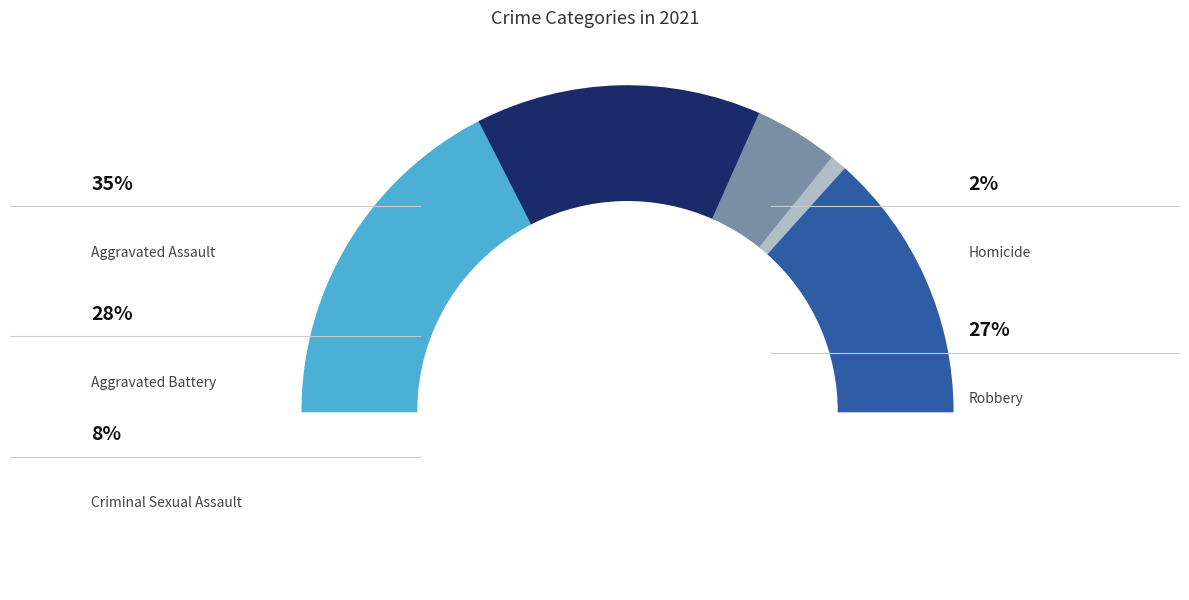

To the nearest percent, what is the difference between the Aggravated Assault and Aggravated Battery slice percentages?

7%